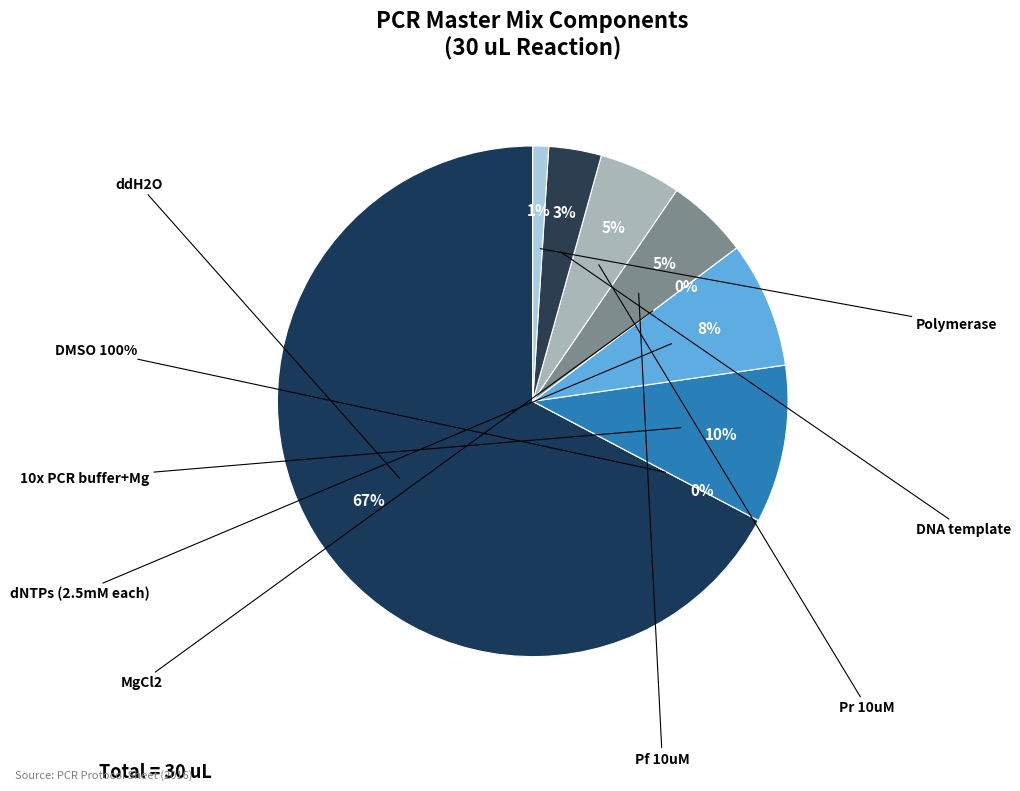

Which category accounts for the majority?

ddH2O